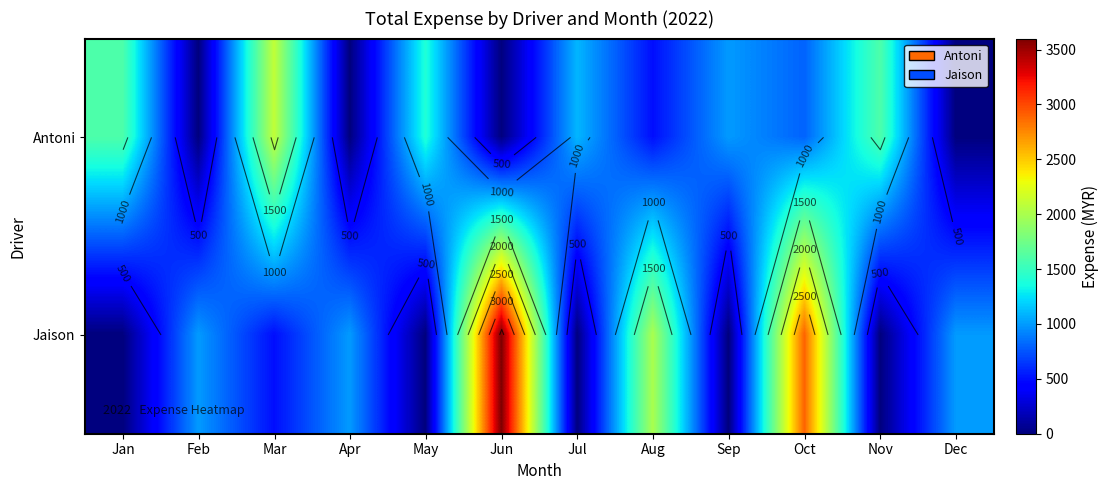

What is the spread (max minus min) of values at Mar?

1600